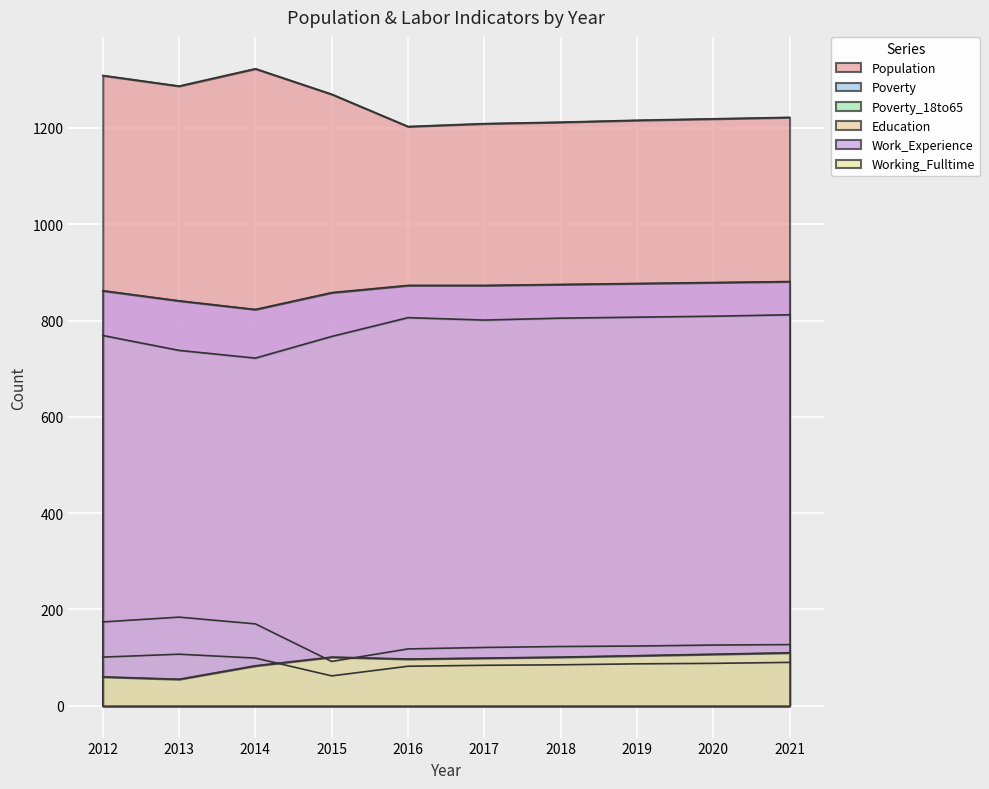

At how many categories does at least one series exceed 637?

10